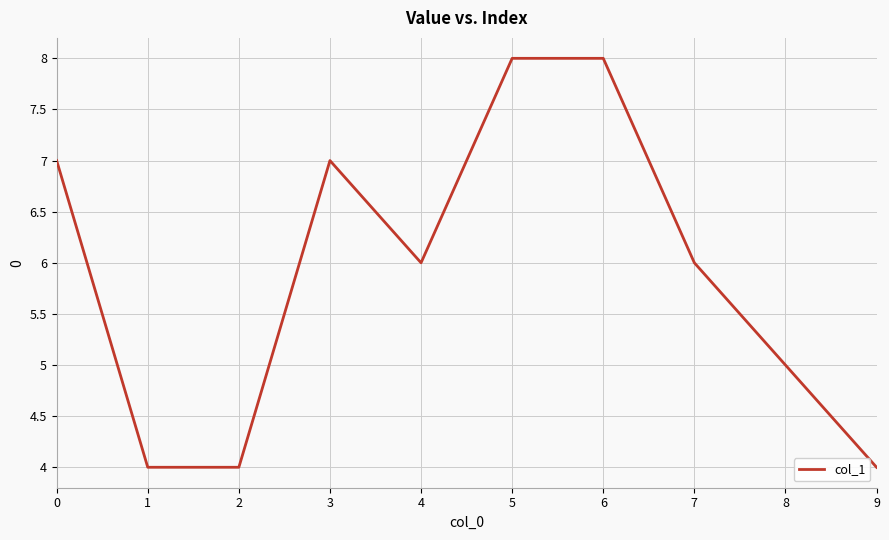

Approximately how many times larger is the value at 6 compared to 0?

1.1